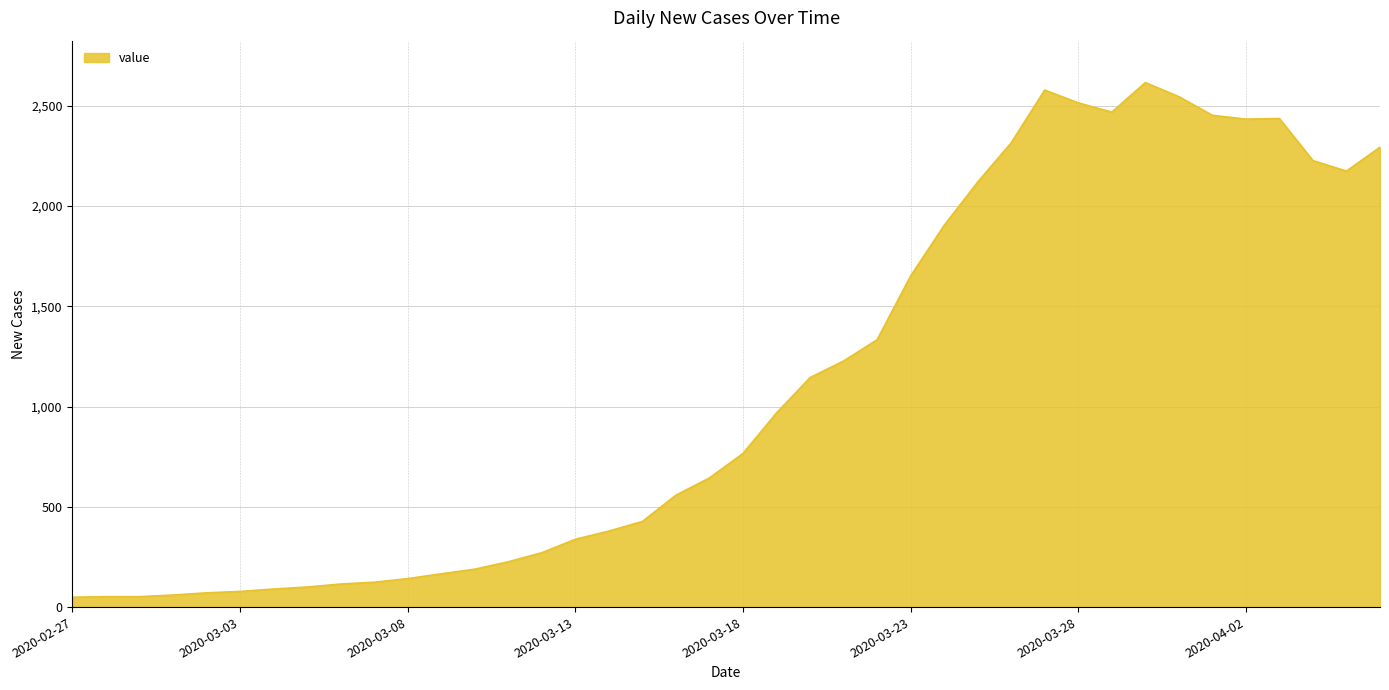

What is the maximum value shown in the chart?

2615